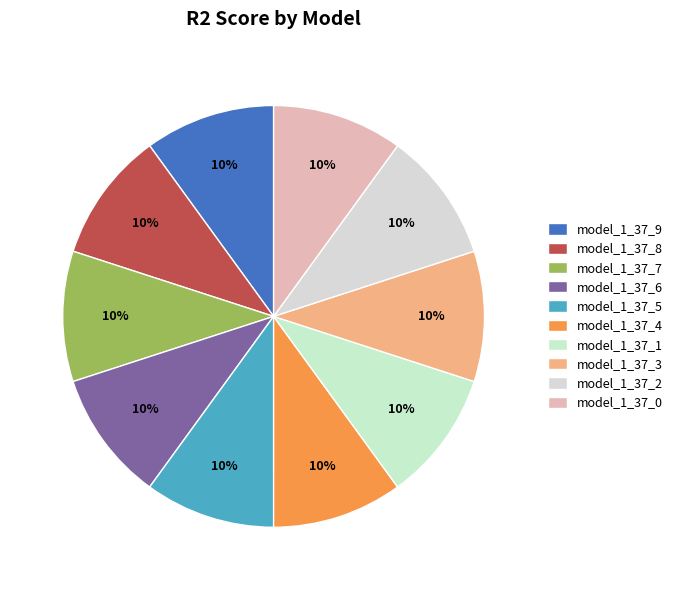

Is the sum of model_1_37_0 and model_1_37_4 greater than half?

No